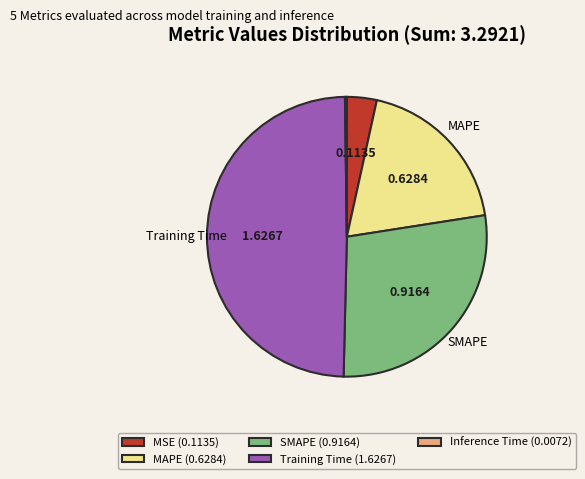

Does any single category account for the majority?

No